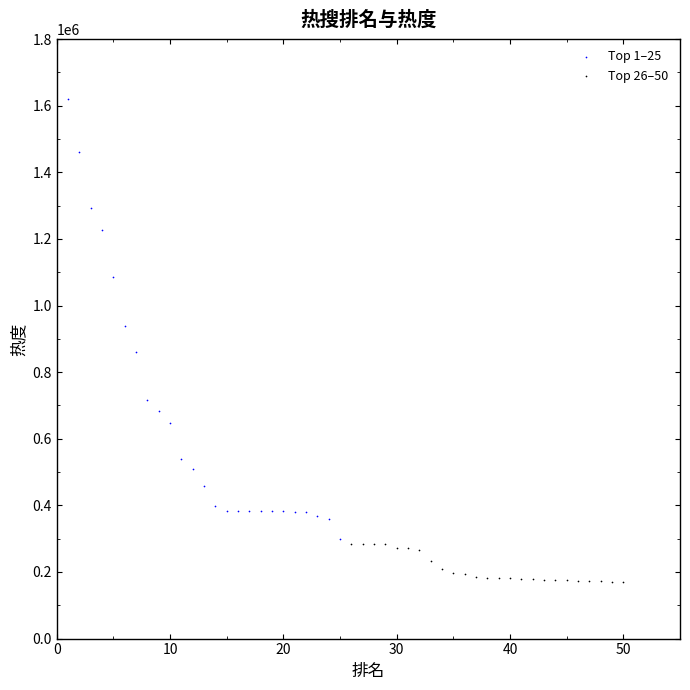

Which series contains the highest Y value?

Top 1–25